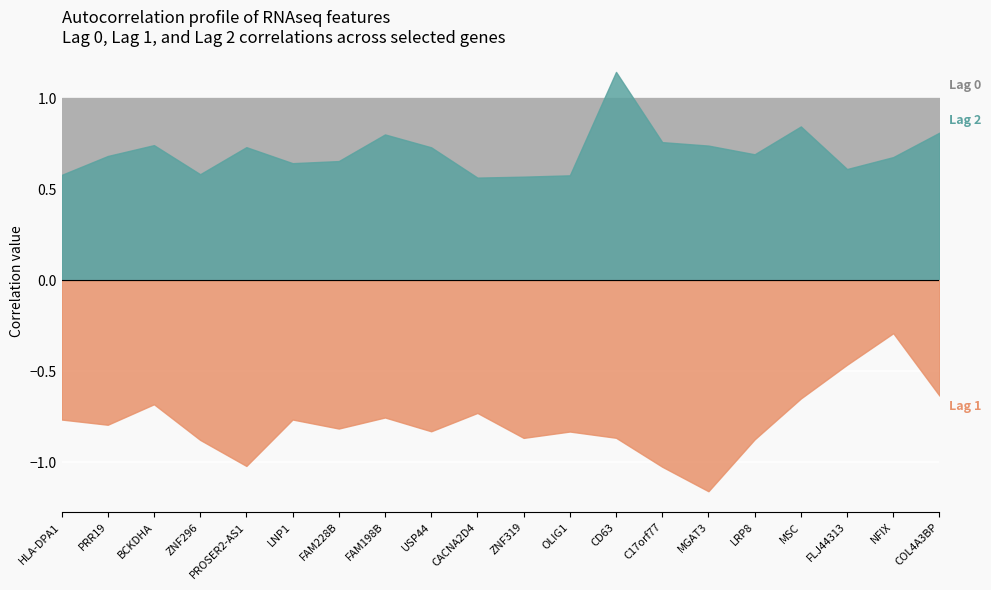

Where is Lag 1 nearest to the value 0?

NFIX